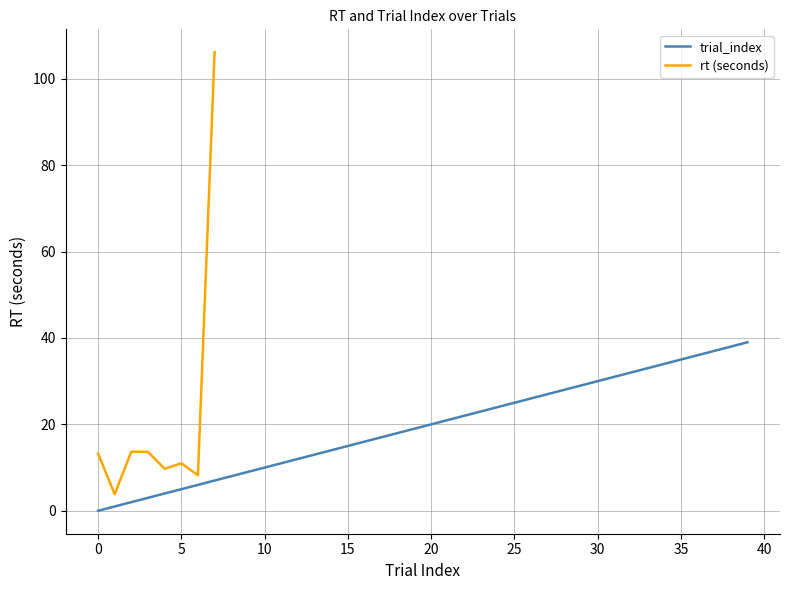

The value at 29 is 46. True or false?

False